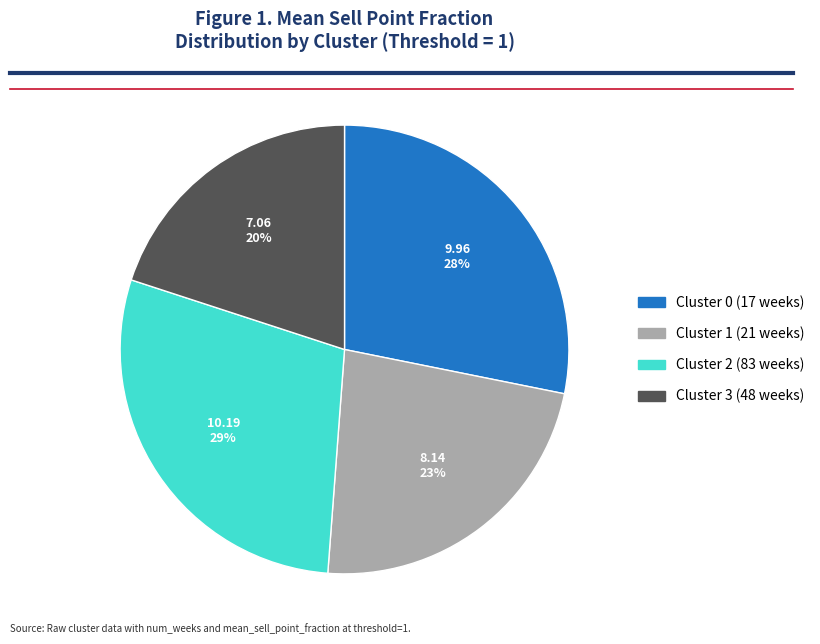

Is there any slice that represents more than half of the pie?

No